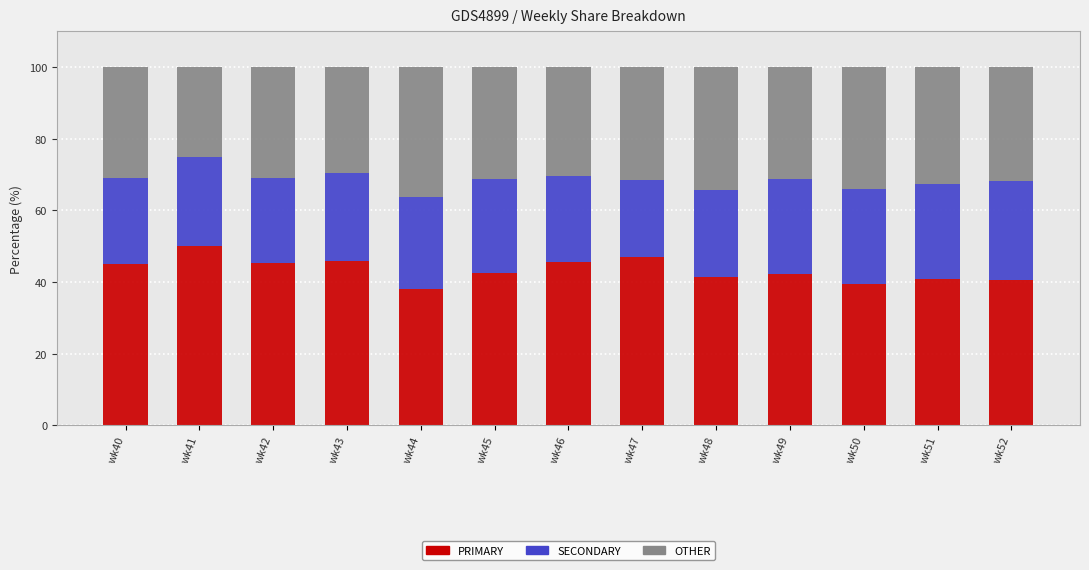

What is the difference between the maximum and minimum values in the PRIMARY series?

12.0